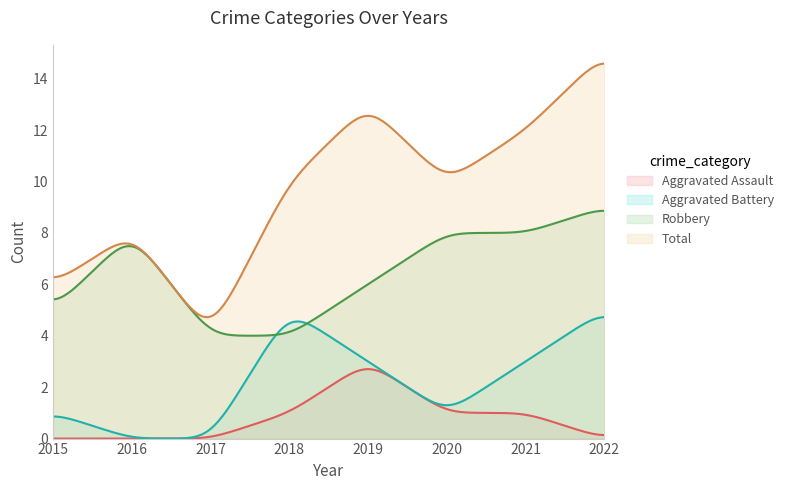

Which series has the largest total across all categories?

Total